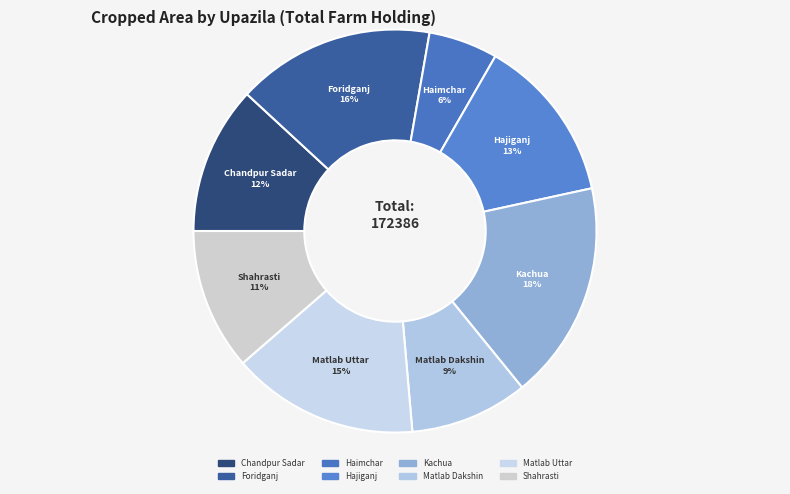

Is the sum of Chandpur Sadar and Kachua greater than half?

No